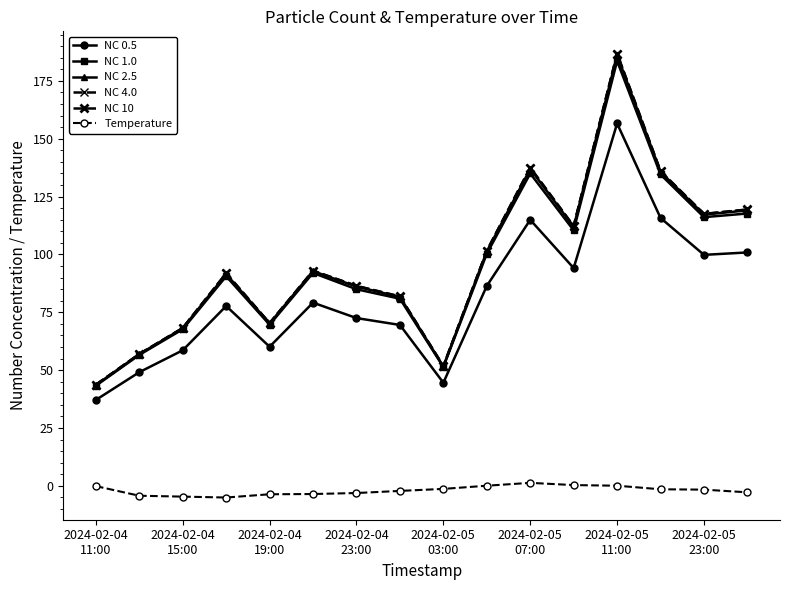

How many lines are shown in the chart?

6